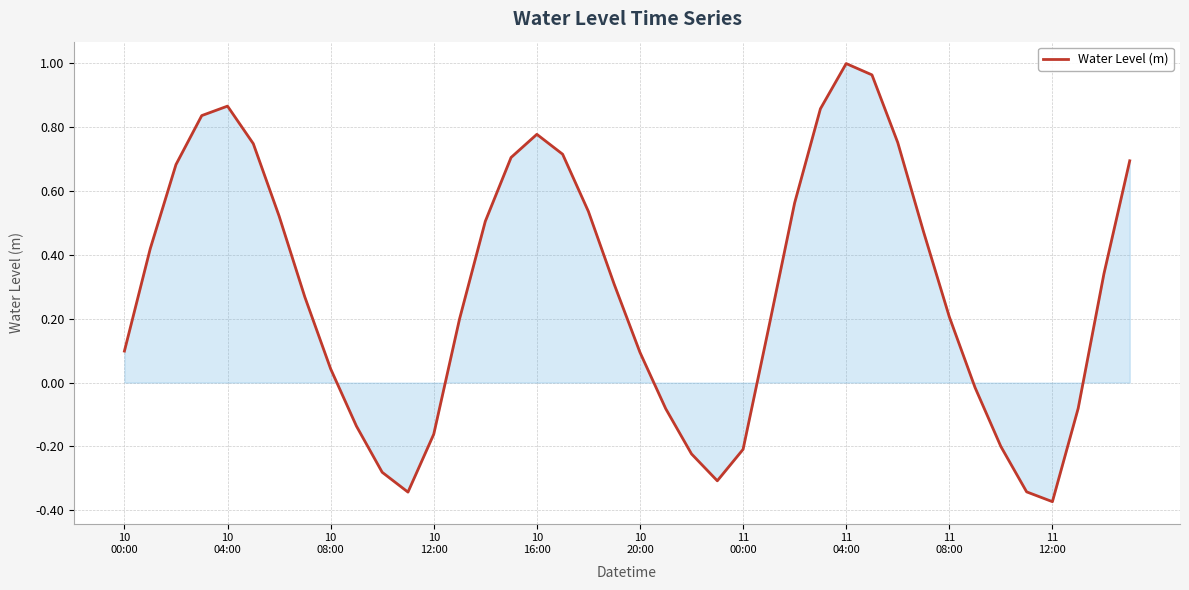

What is the difference between the maximum and minimum values?

1.4